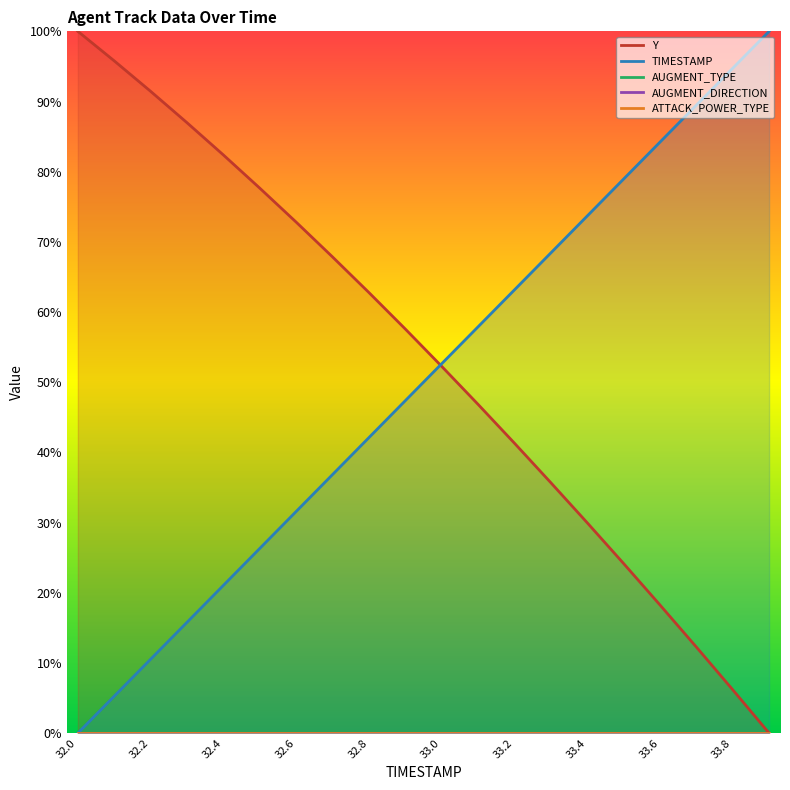

The TIMESTAMP series shows 84.2 at 33.6. True or false?

True